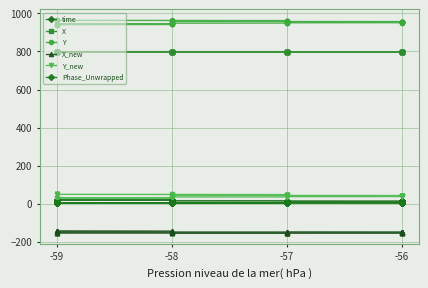

Is this an area chart (filled region under the line)?

No